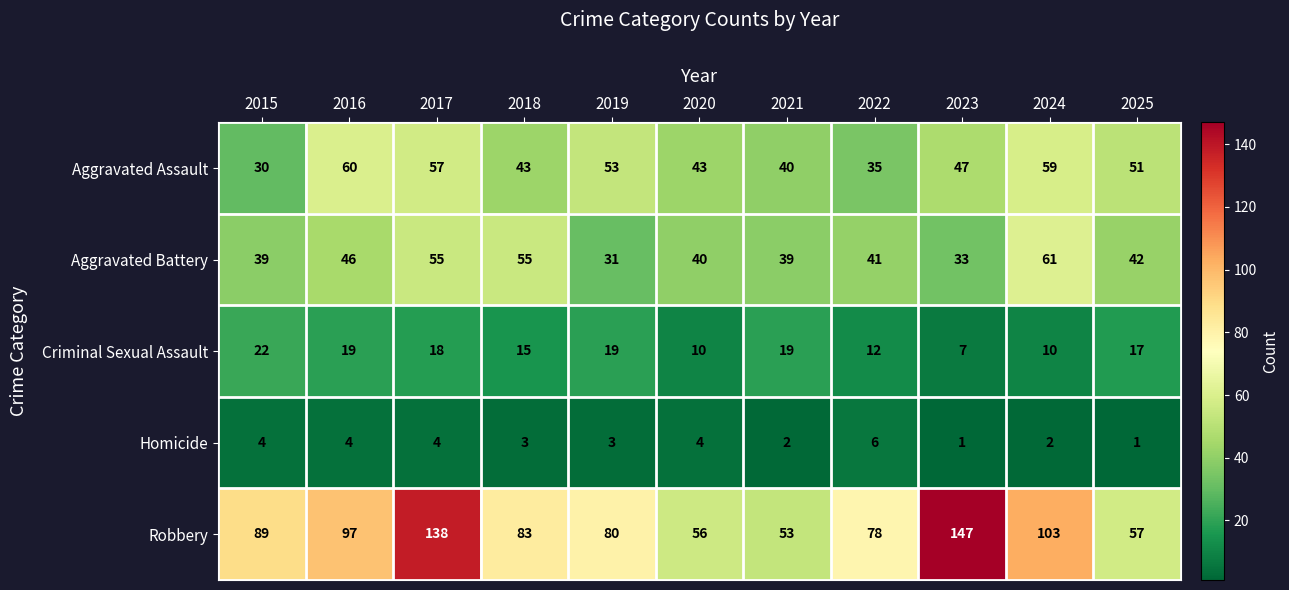

The value of Aggravated Battery at 2019 is 11. True or false?

False